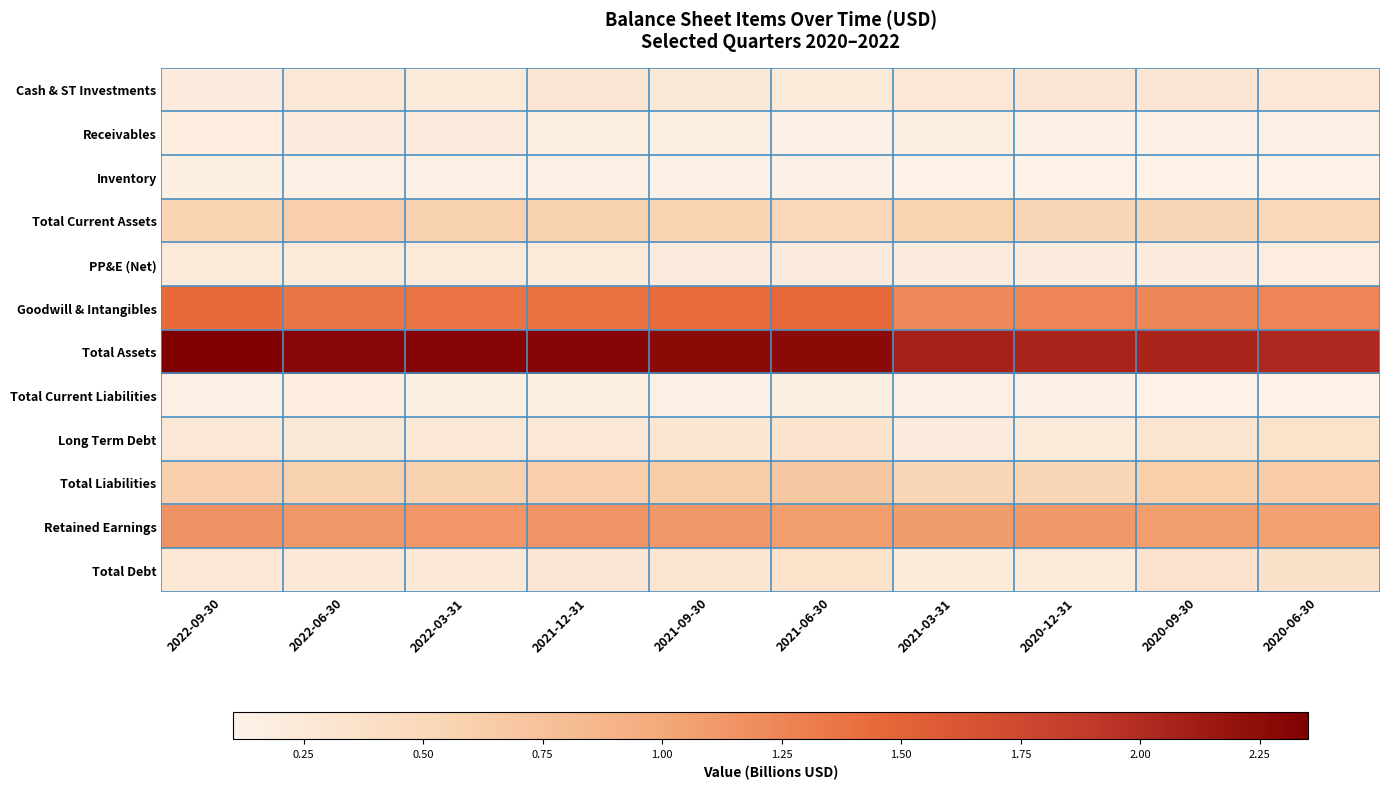

List the series in order of their peak value, highest first.

Total Assets, Goodwill & Intangibles, Retained Earnings, Total Liabilities, Total Current Assets, Total Debt, Long Term Debt, Cash & ST Investments, PP&E (Net), Receivables, Total Current Liabilities, Inventory